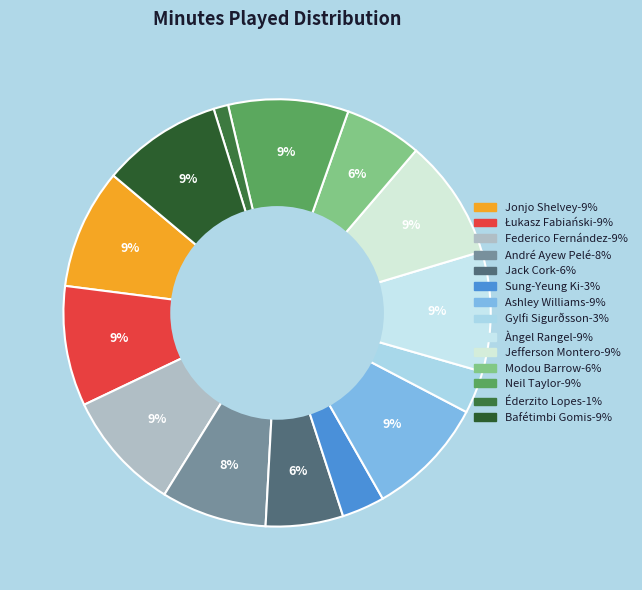

Is there any slice that represents more than half of the pie?

No